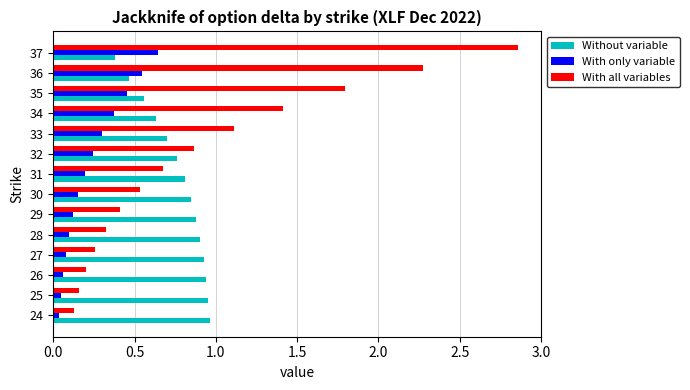

What is the total value across all series at 31?

1.7